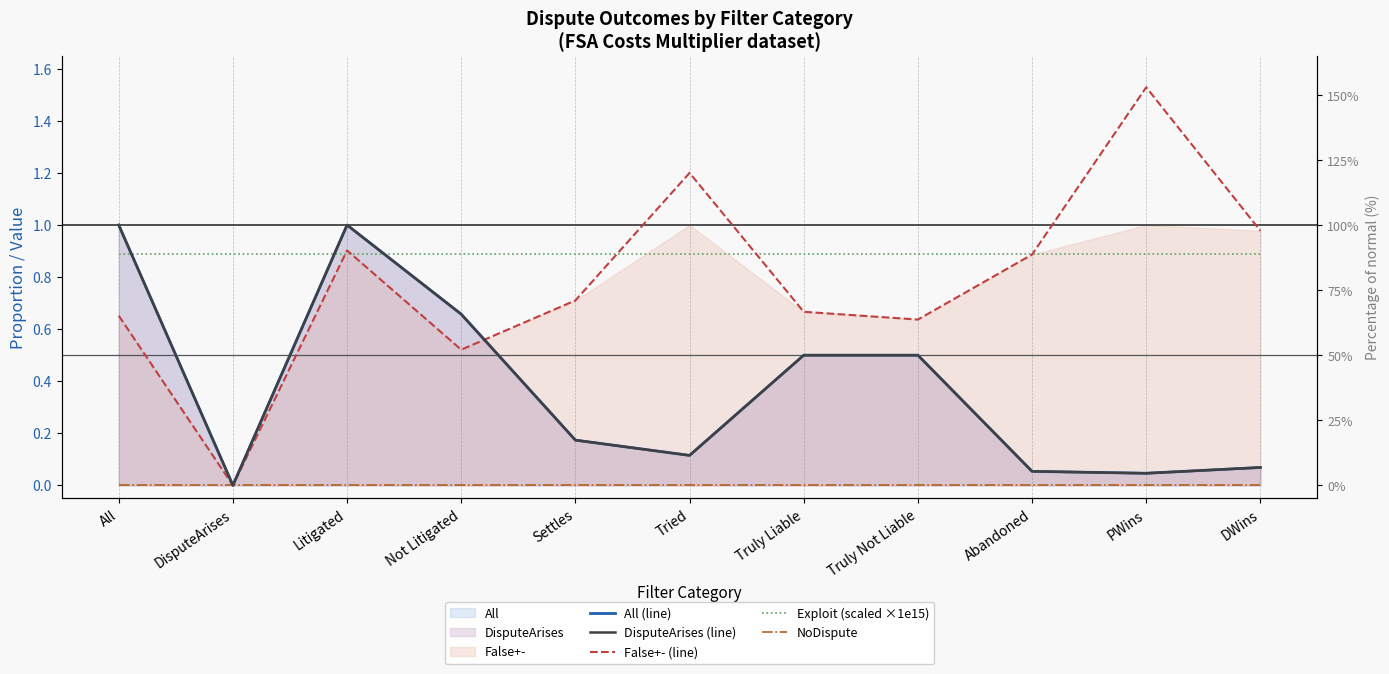

True or false: Exploit (scaled ×1e15) and NoDispute intersect in this chart.

False